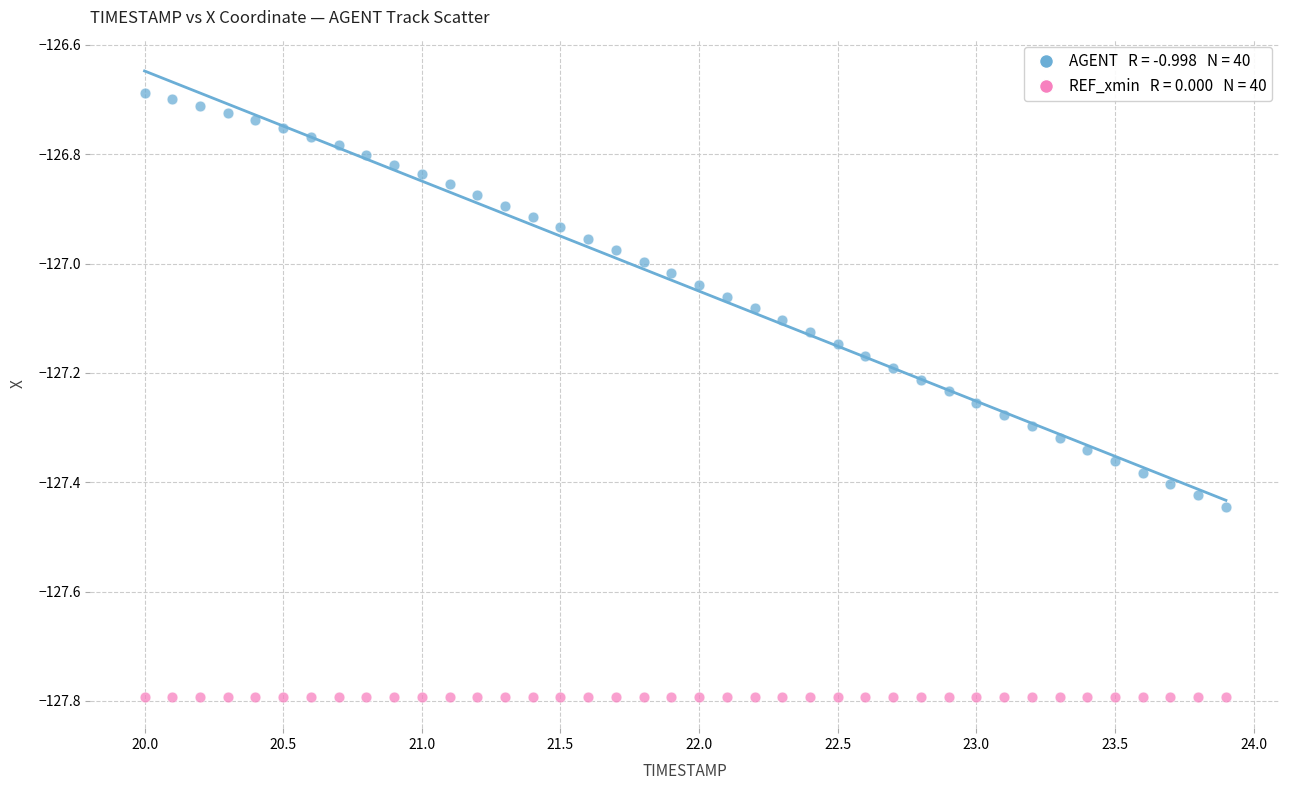

How many data points are displayed?

80